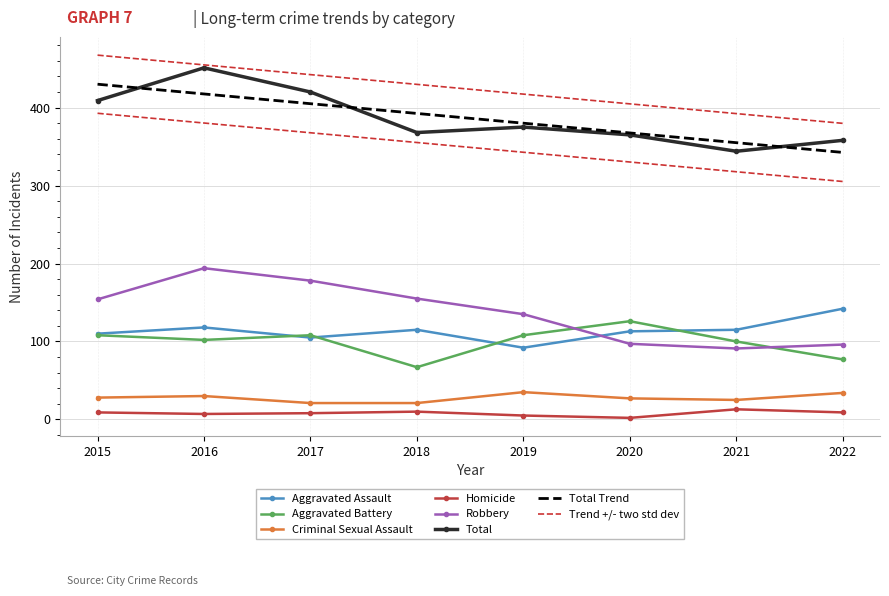

Reading left to right, transcribe all the data shown in this chart.

Aggravated Assault: 2015=110	2016=118	2017=105	2018=115	2019=92	2020=113	2021=115	2022=142
Aggravated Battery: 2015=108	2016=102	2017=108	2018=67	2019=108	2020=126	2021=100	2022=77
Criminal Sexual Assault: 2015=28	2016=30	2017=21	2018=21	2019=35	2020=27	2021=25	2022=34
Homicide: 2015=9	2016=7	2017=8	2018=10	2019=5	2020=2	2021=13	2022=9
Robbery: 2015=154	2016=194	2017=178	2018=155	2019=135	2020=97	2021=91	2022=96
Total: 2015=409	2016=451	2017=420	2018=368	2019=375	2020=365	2021=344	2022=358